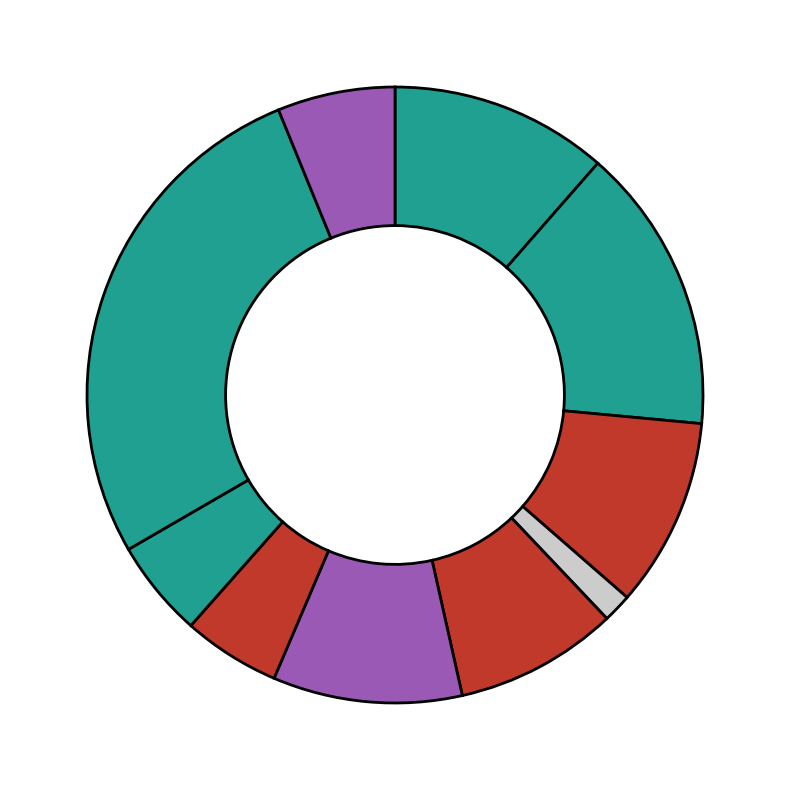

How many segments does this pie chart have?

10